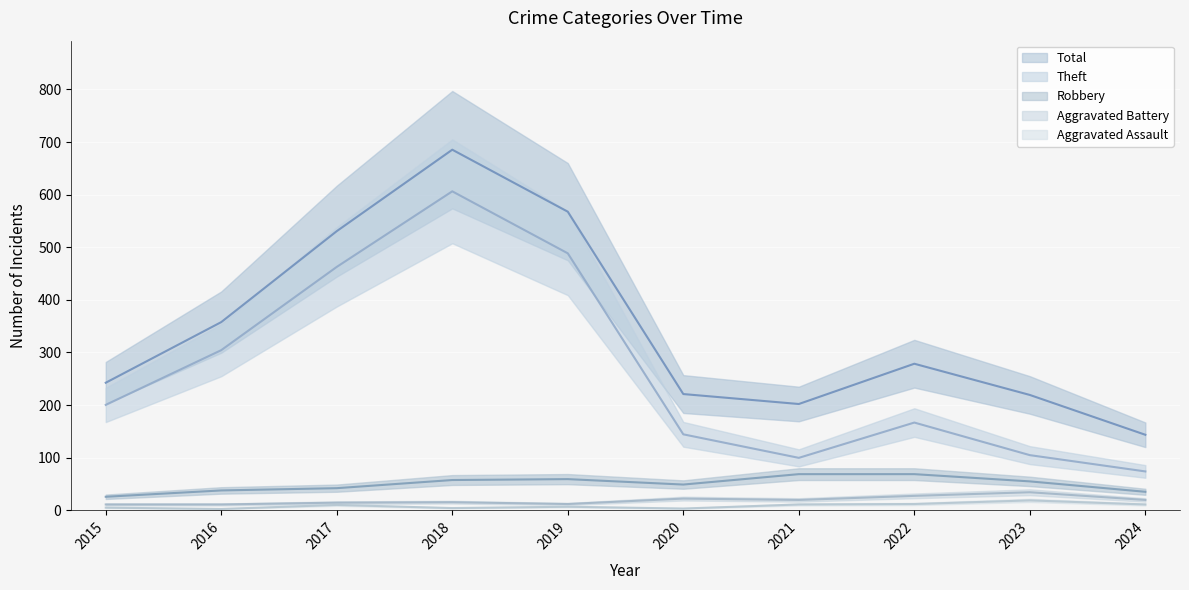

Which series has the widest spread of values?

Total